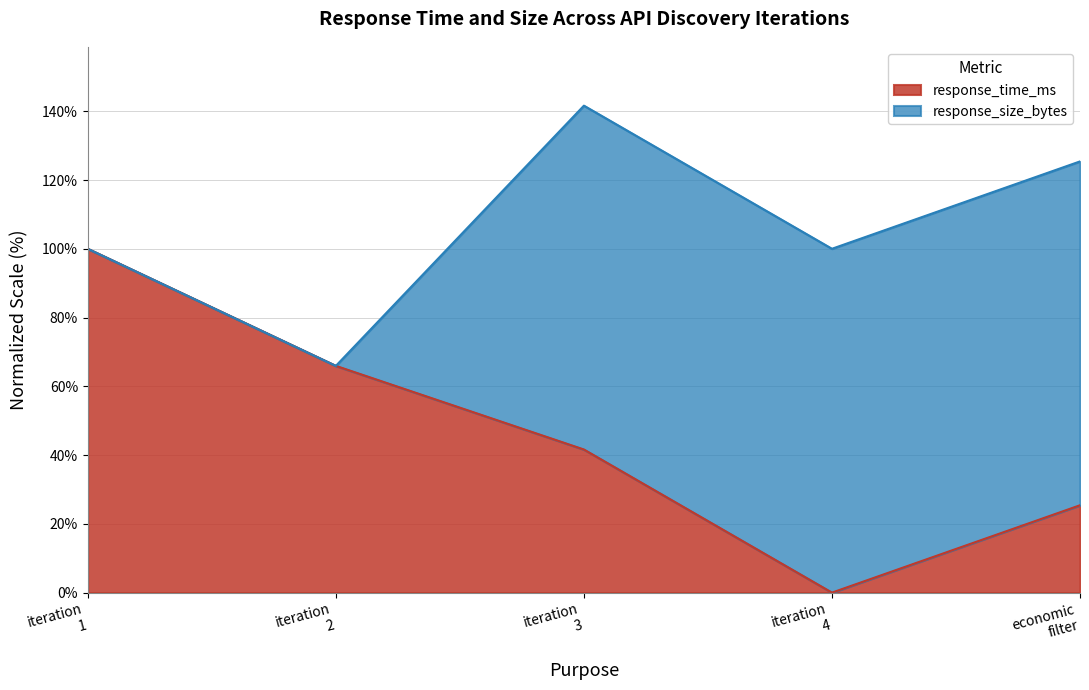

What is the difference between the maximum and second lowest values in the response_time_ms series?

74.6